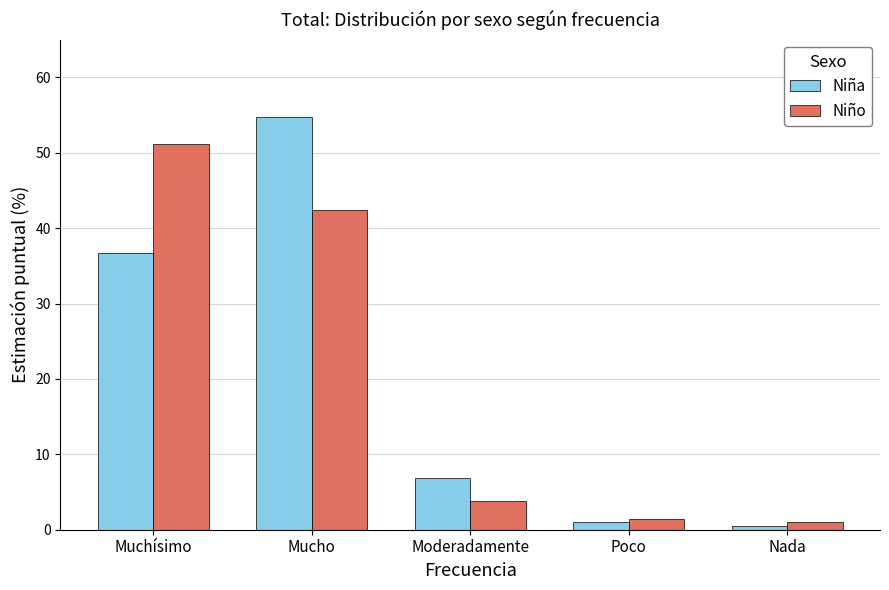

What is the minimum value shown in the chart?

0.5